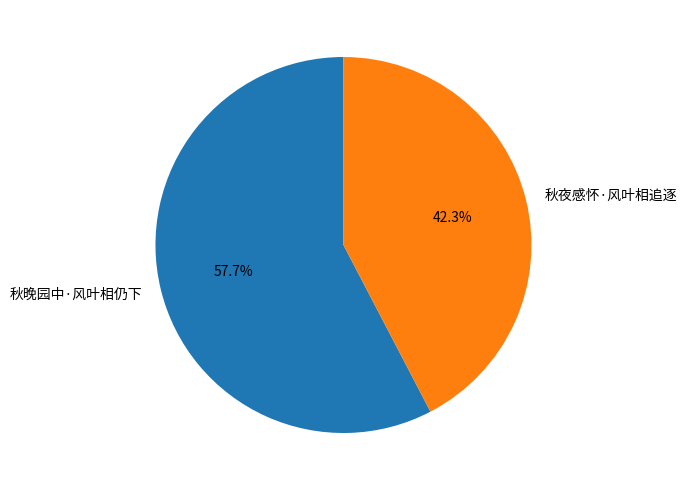

The 秋夜感怀·风叶相追逐 slice represents 42% of the pie. True or false?

True